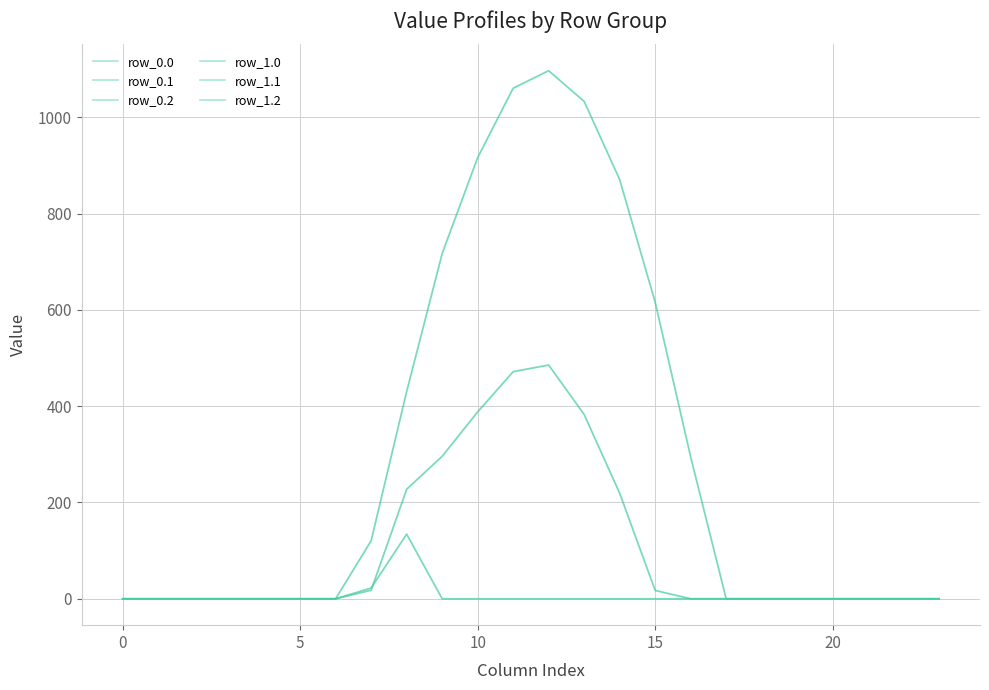

Does the chart display data point markers on the line(s)?

No